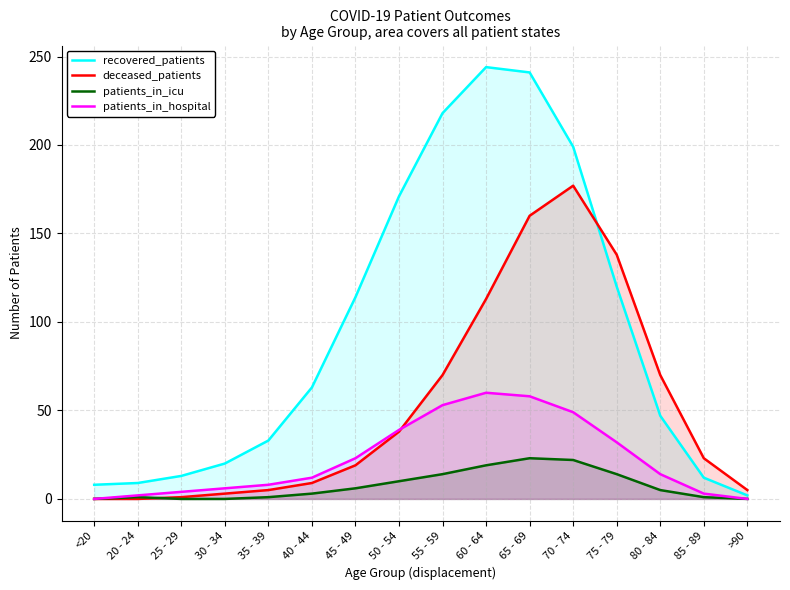

How many data points does each series have?

16